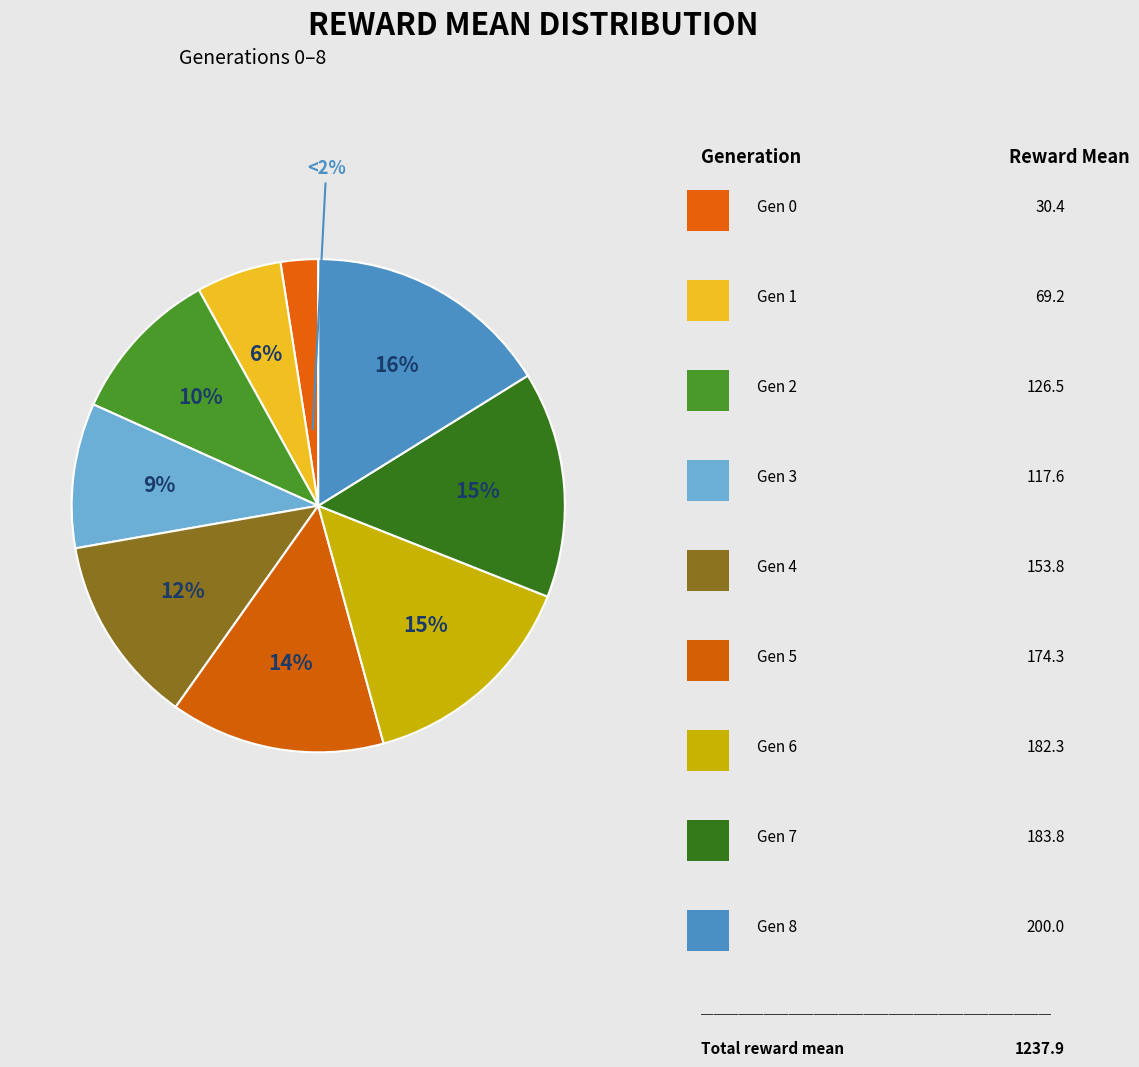

Count the number of slices in the pie.

9